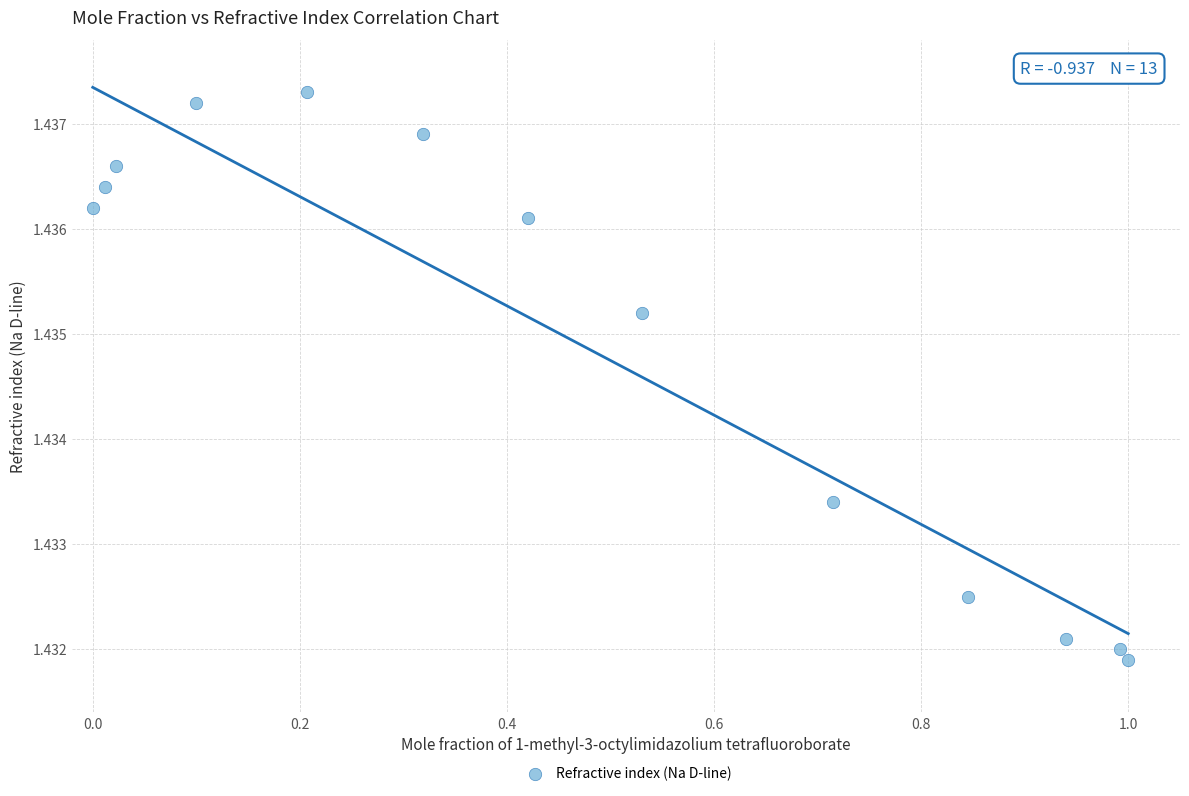

What is the range of X values (max minus min)?

1.0